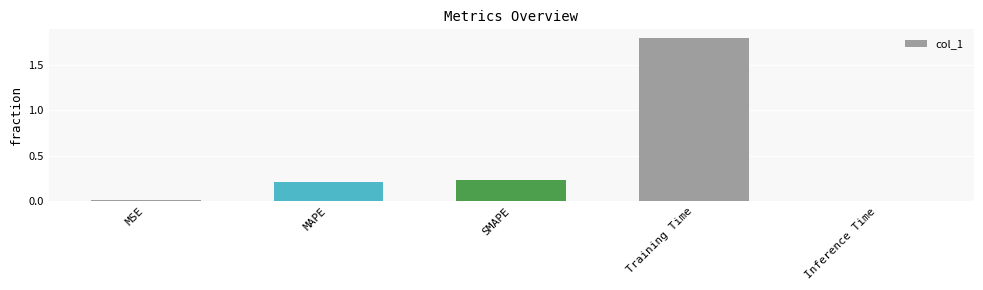

How many bars are there in total?

5